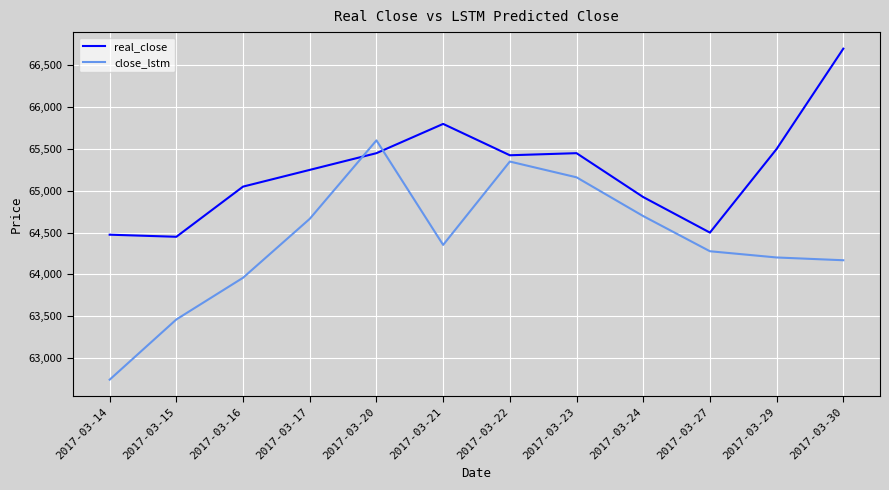

What is the total value across all series at 2017-03-14?

127215.9